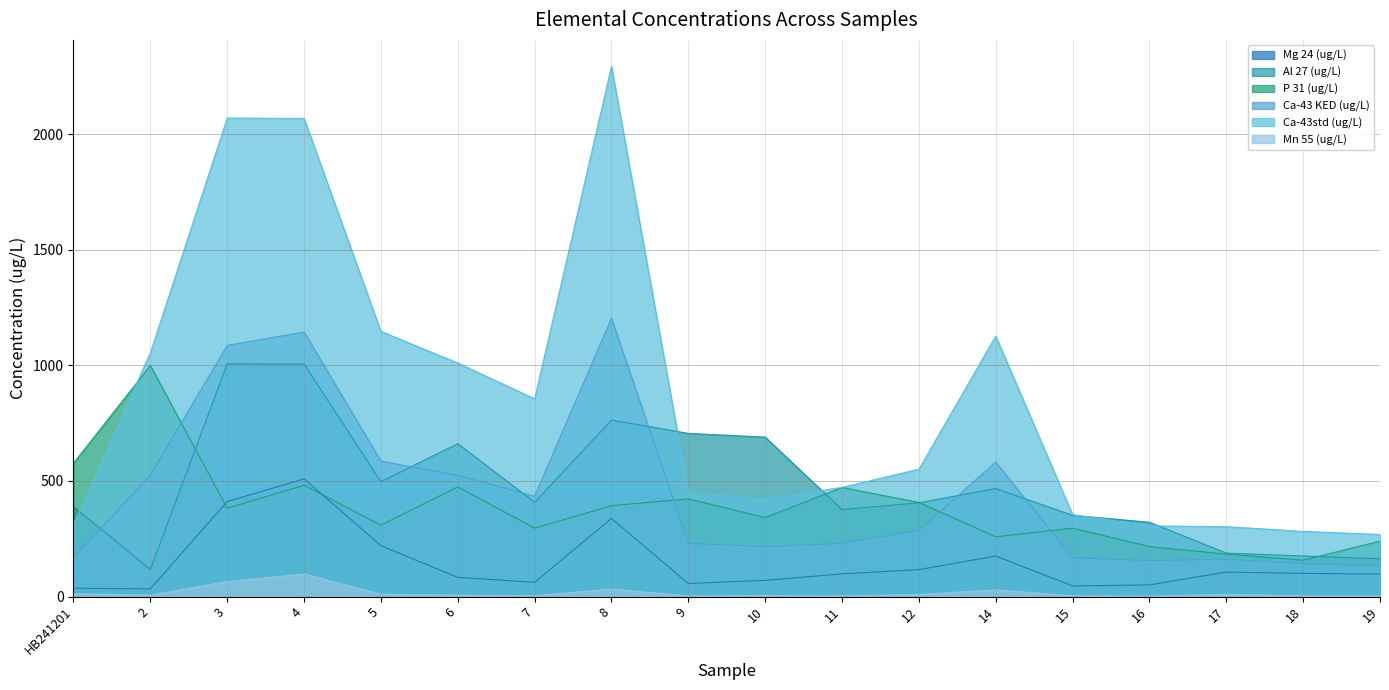

What is the spread (max minus min) of values at 8?

2260.5